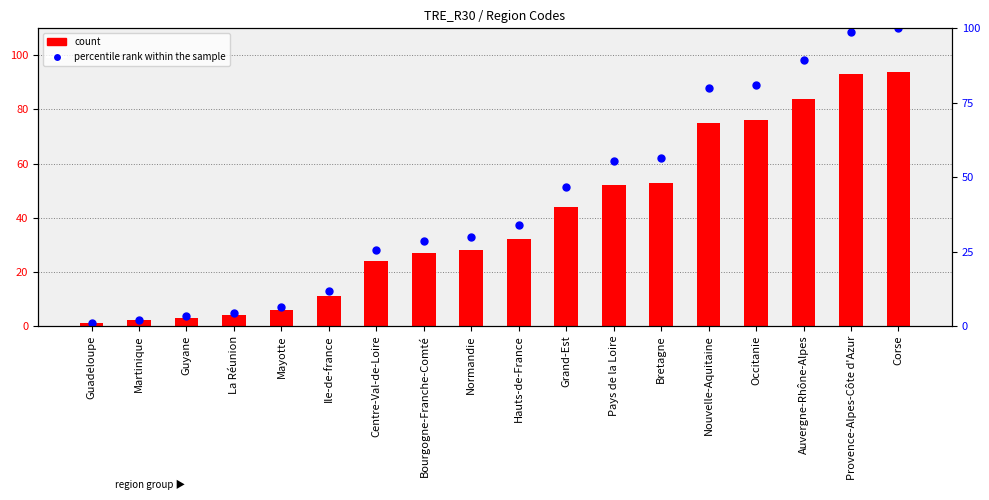

What position from the left is Bourgogne-Franche-Comté?

8